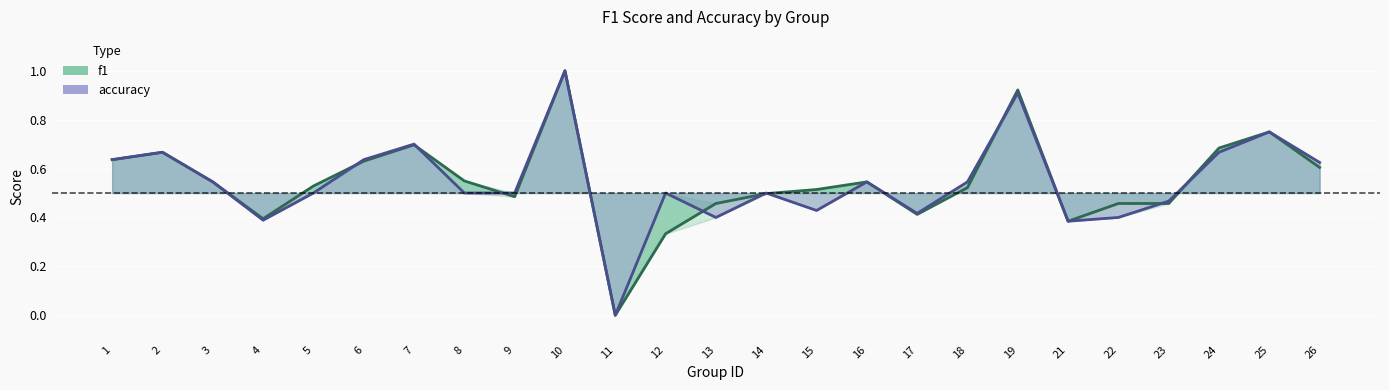

Which series has the widest spread of values?

f1